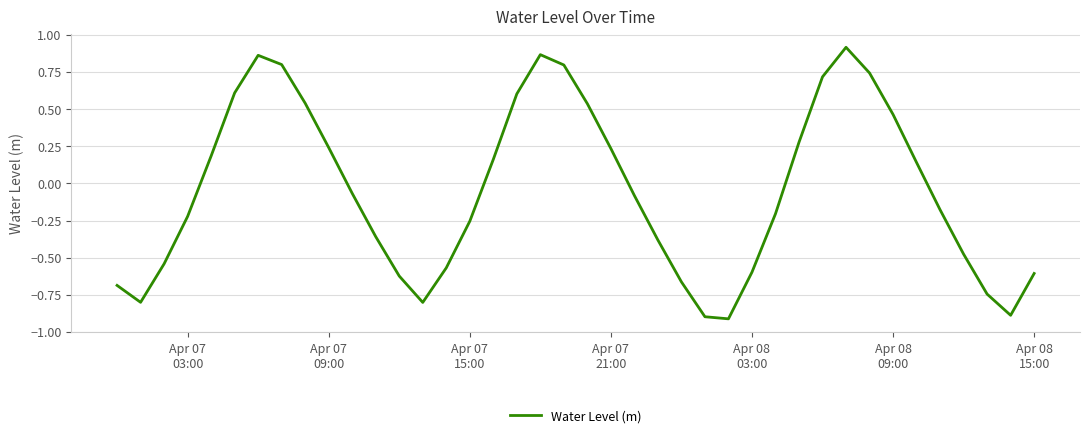

What is the difference between the maximum and minimum values?

1.8